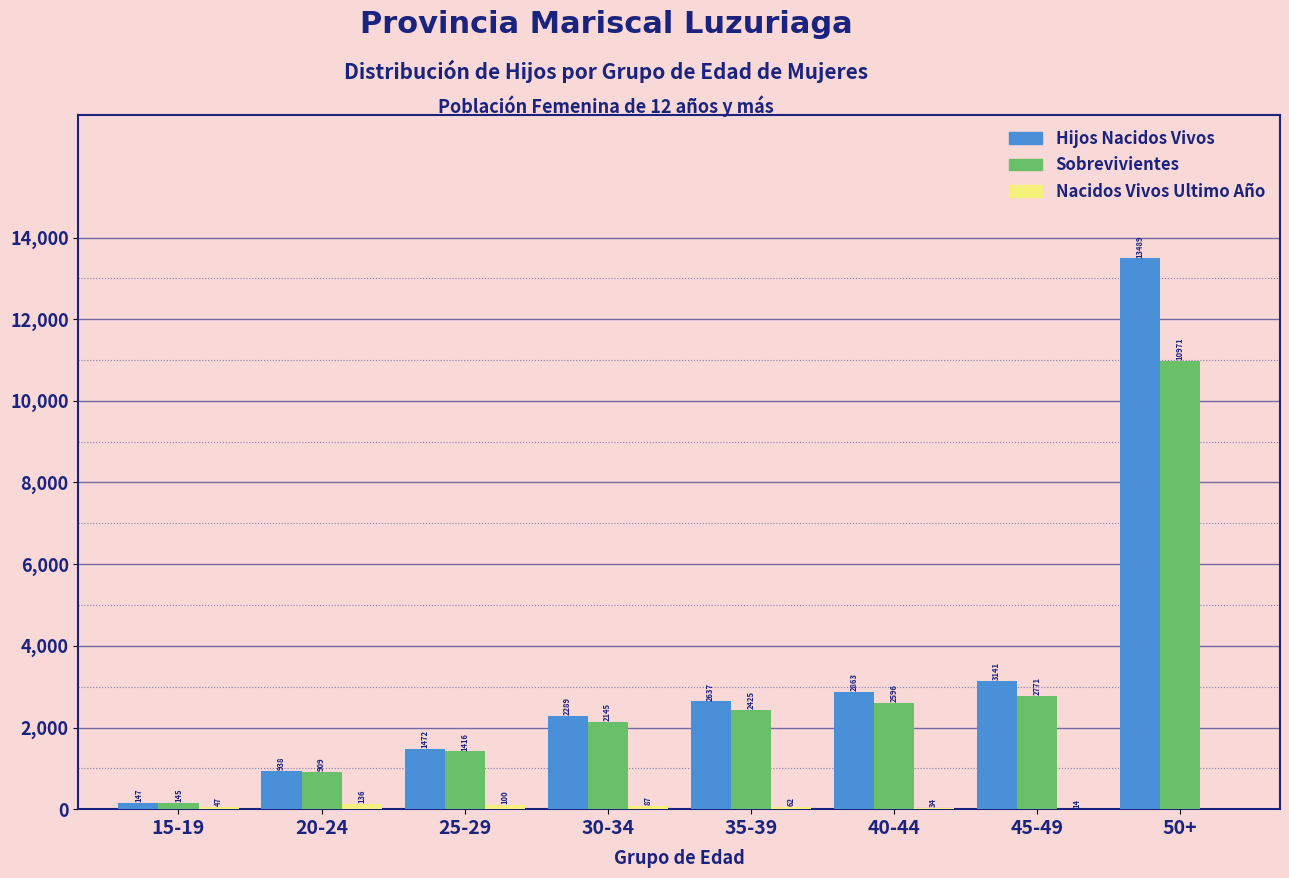

Where is Sobrevivientes nearest to the value 5558?

45-49